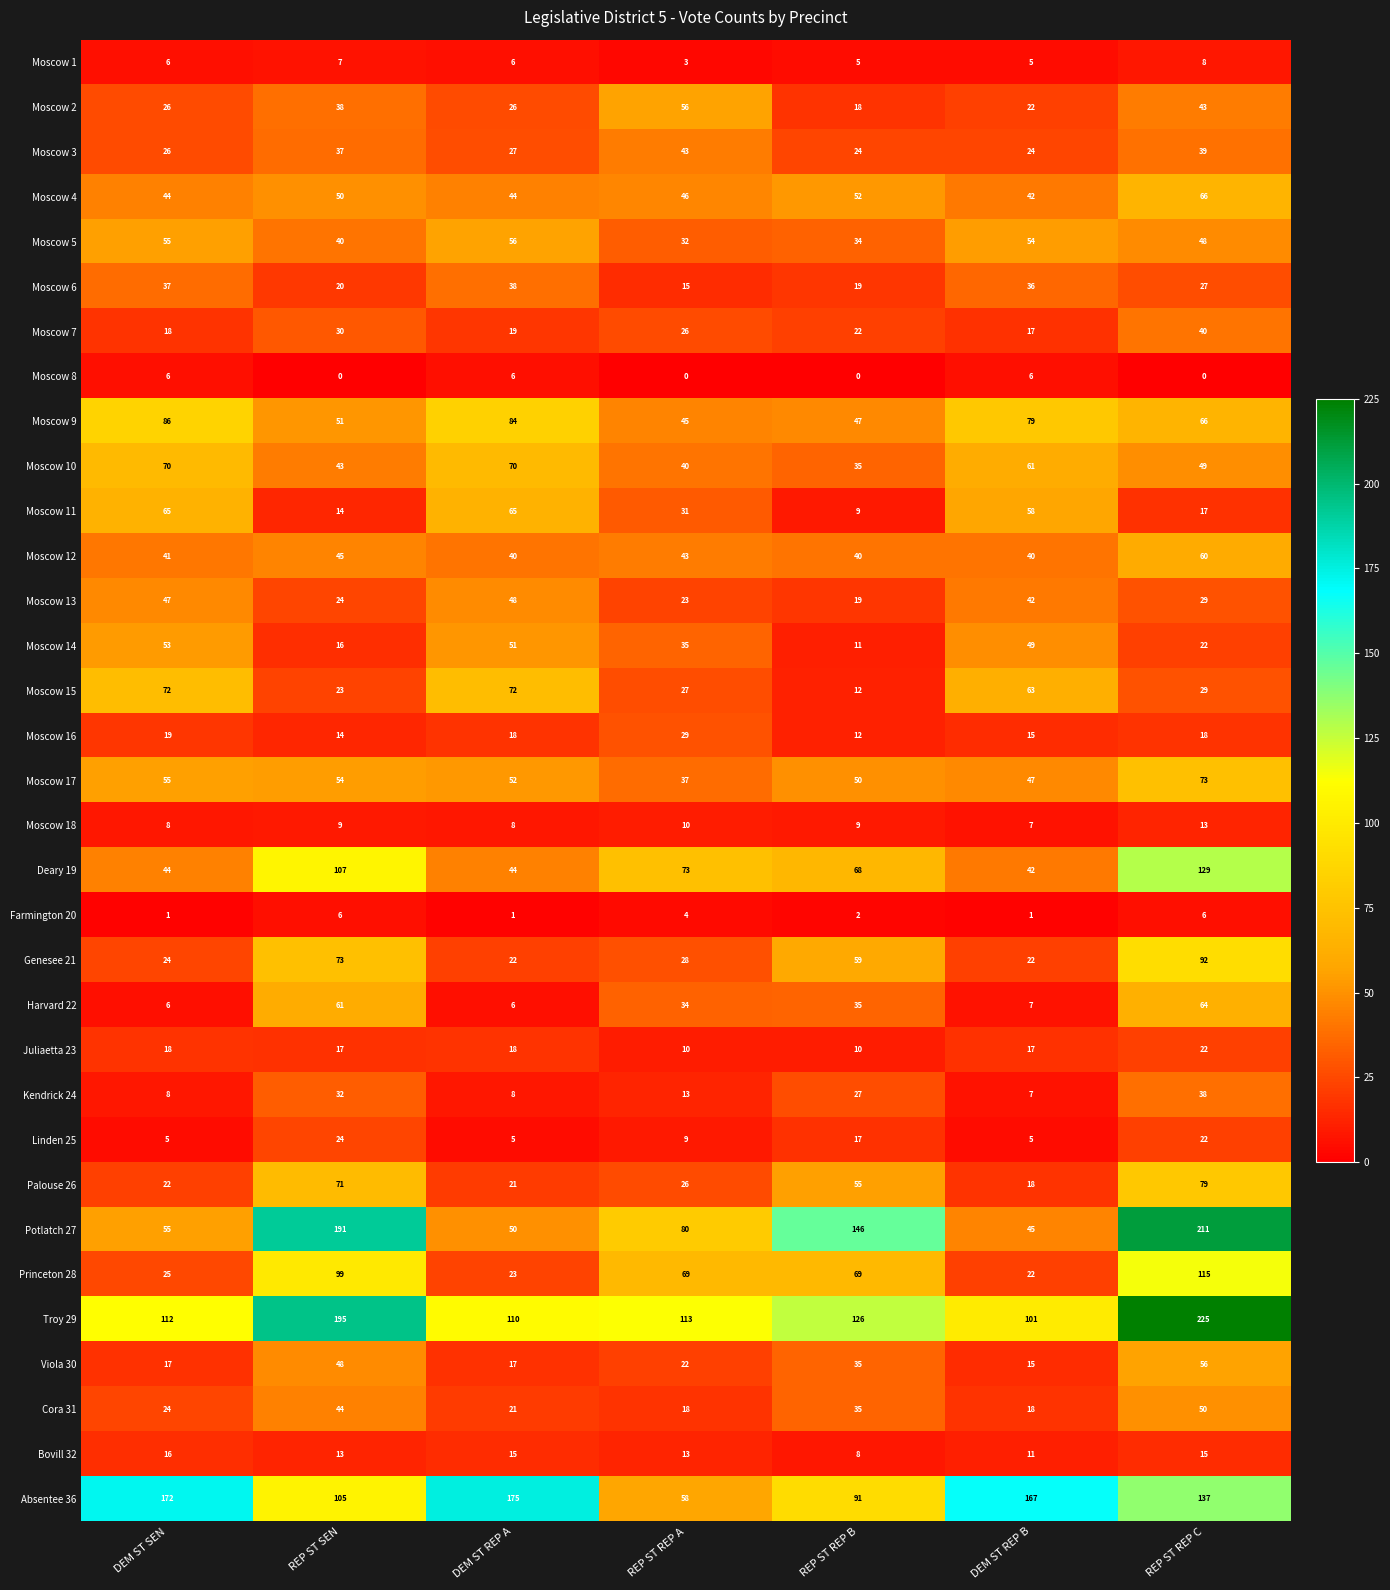

Which category has the highest value across all series?

REP ST REP C